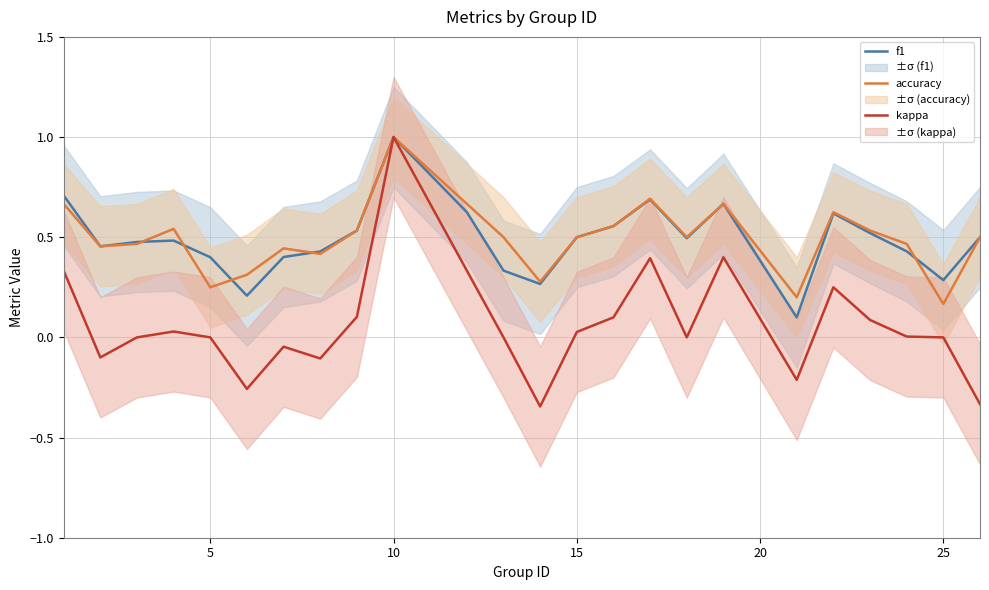

How many accuracy values are between 0 and 1?

24